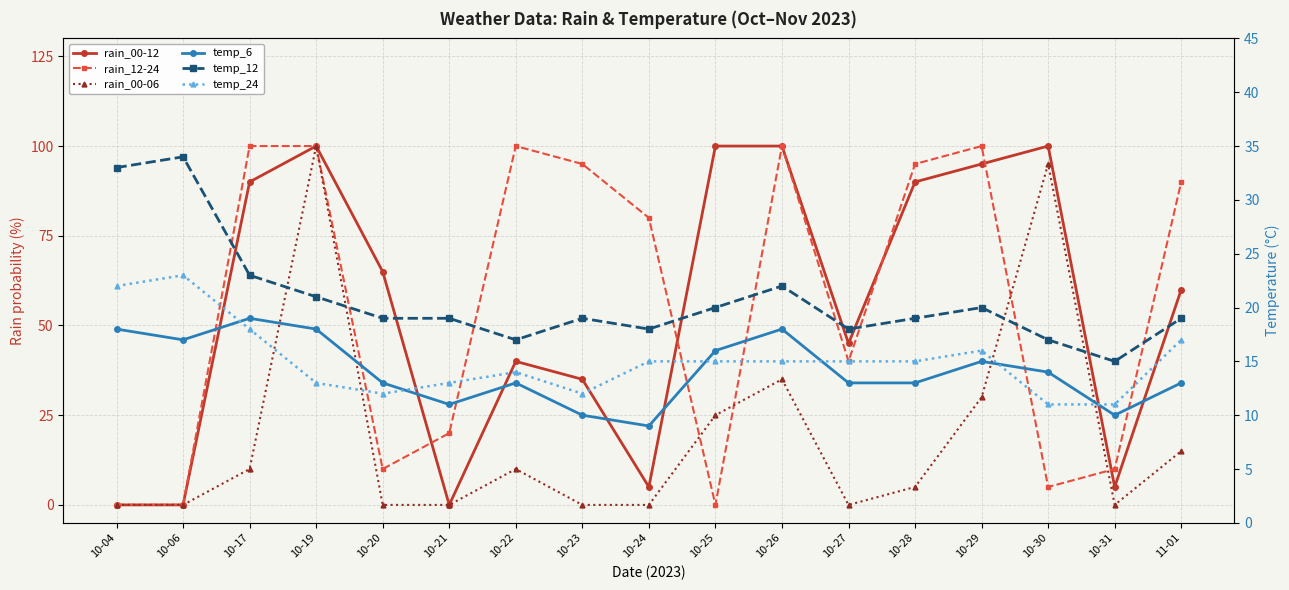

Is it true that temp_6 equals 24 at 10-04?

False